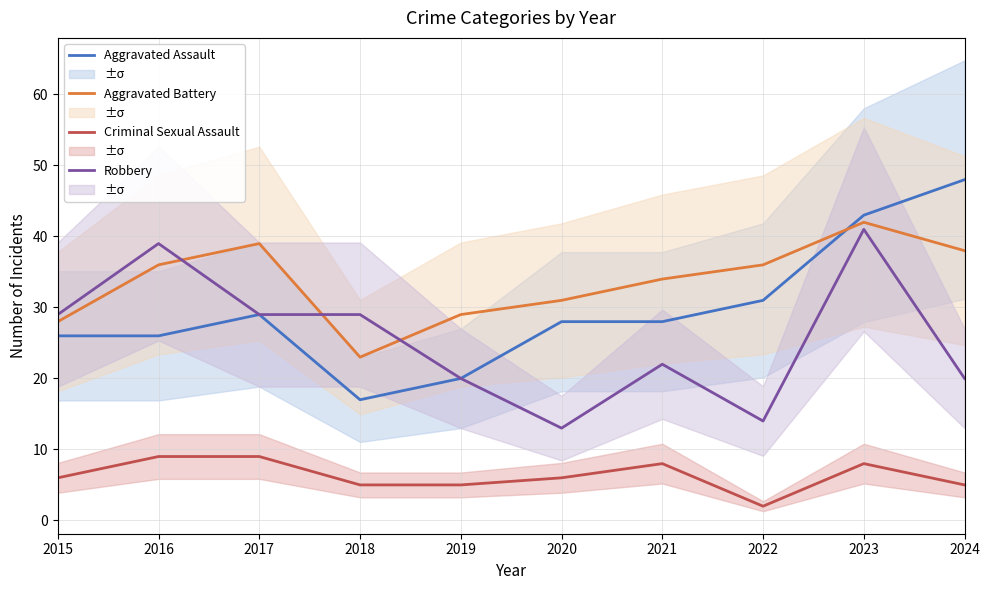

Is this an area chart (filled region under the line)?

No